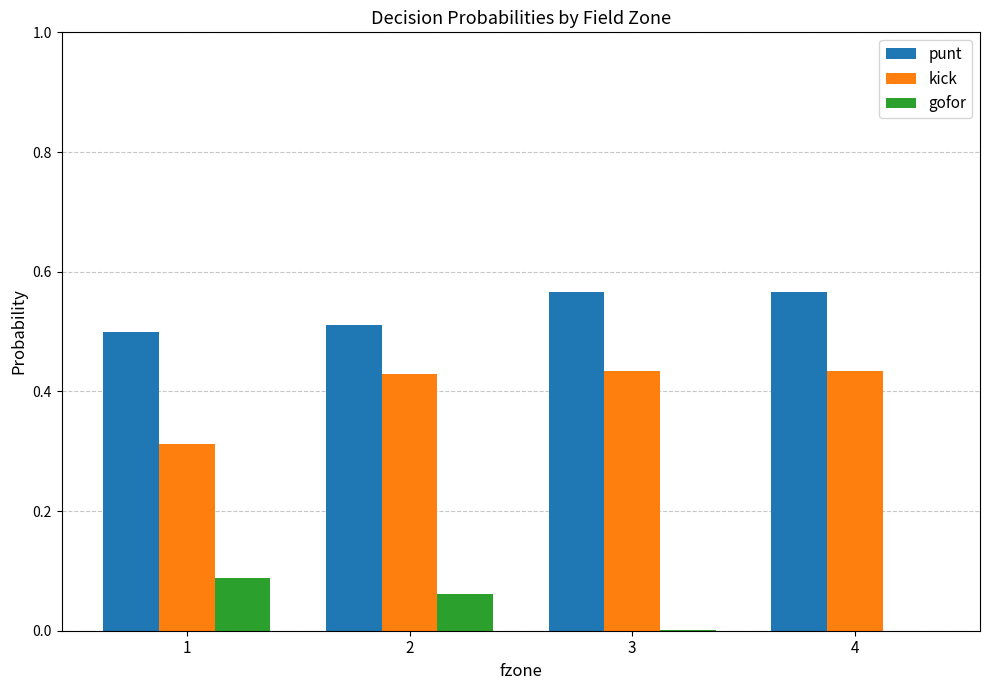

How many groups of bars are there?

4